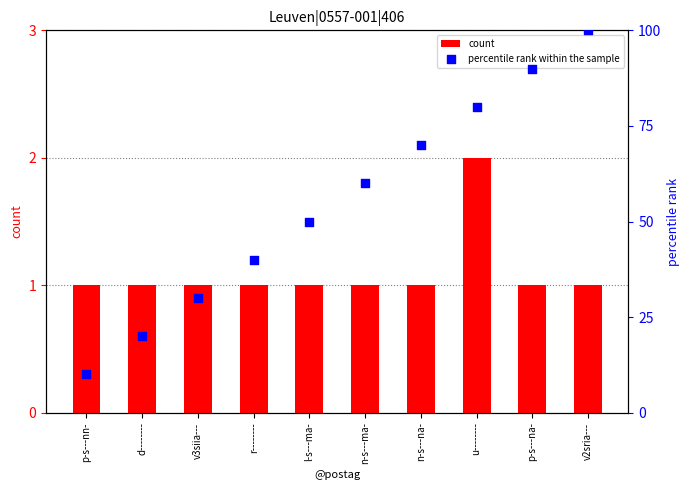

Which series has the widest spread of Y values?

percentile rank within the sample